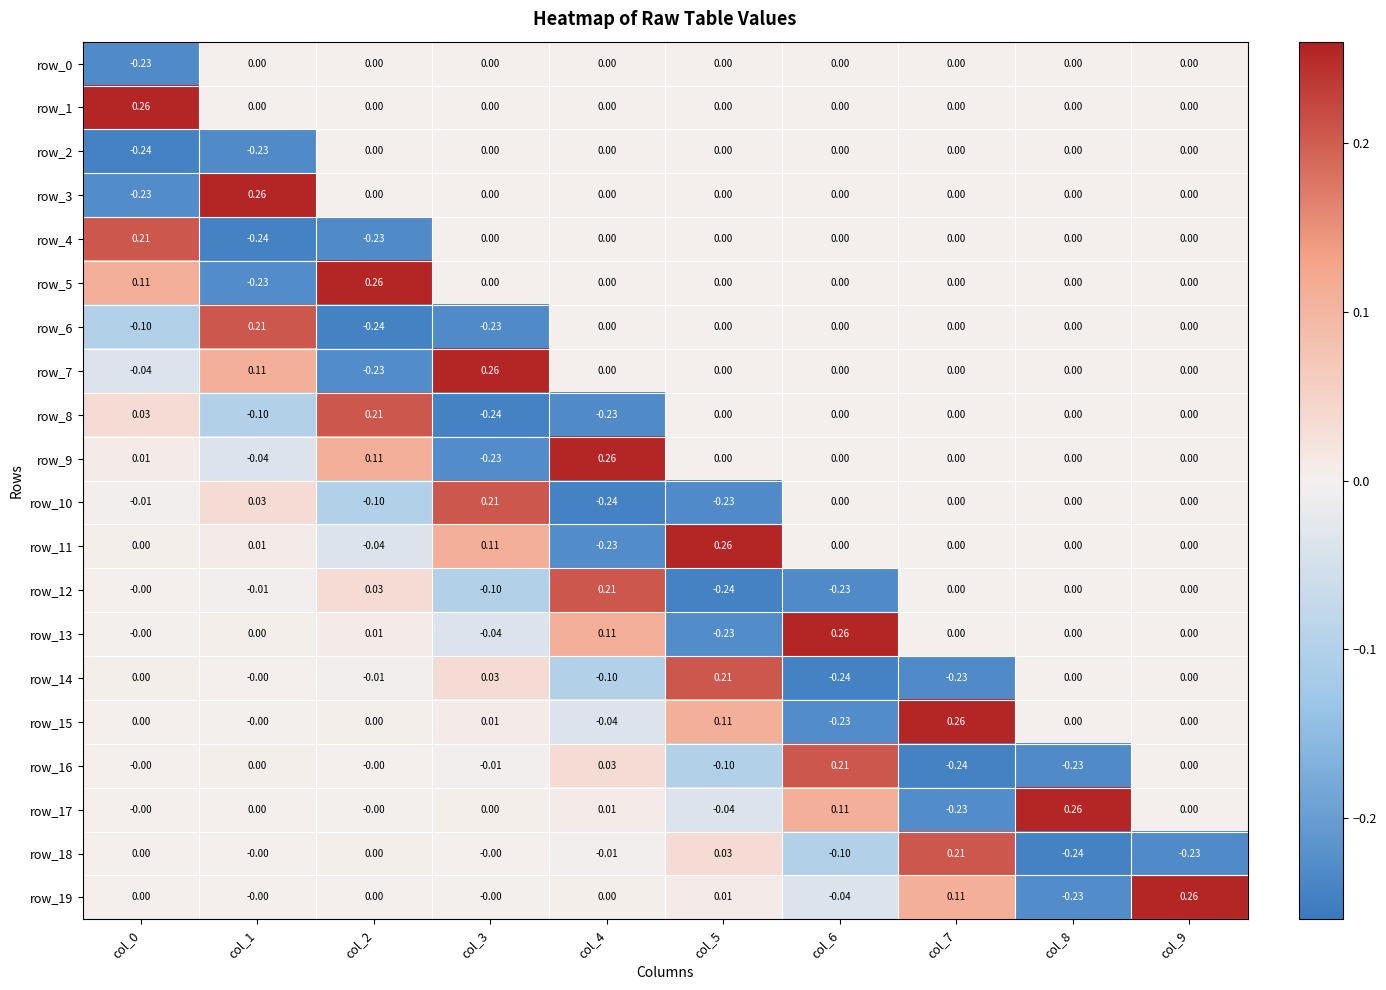

Is the value of row_0 at col_4 greater than the value of row_17 at col_4?

No